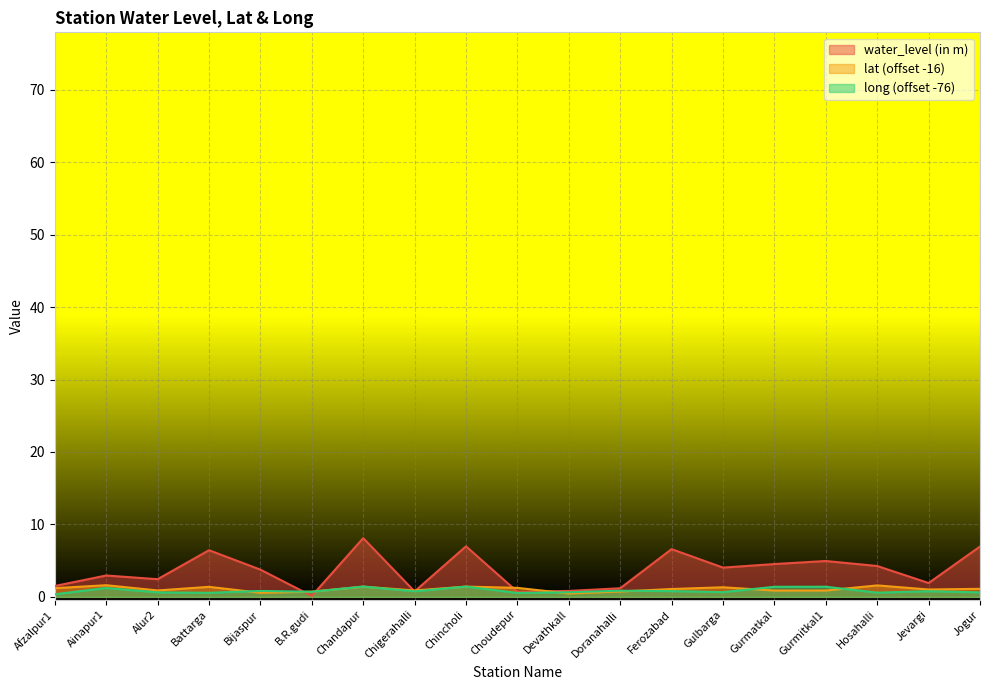

What is the value of the lat point at the 2nd from the left?

1.6